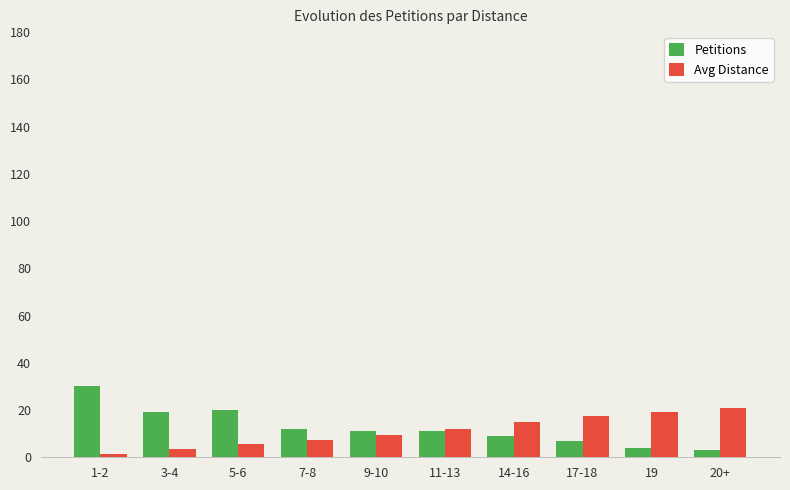

Which category has the lowest value across all series?

1-2